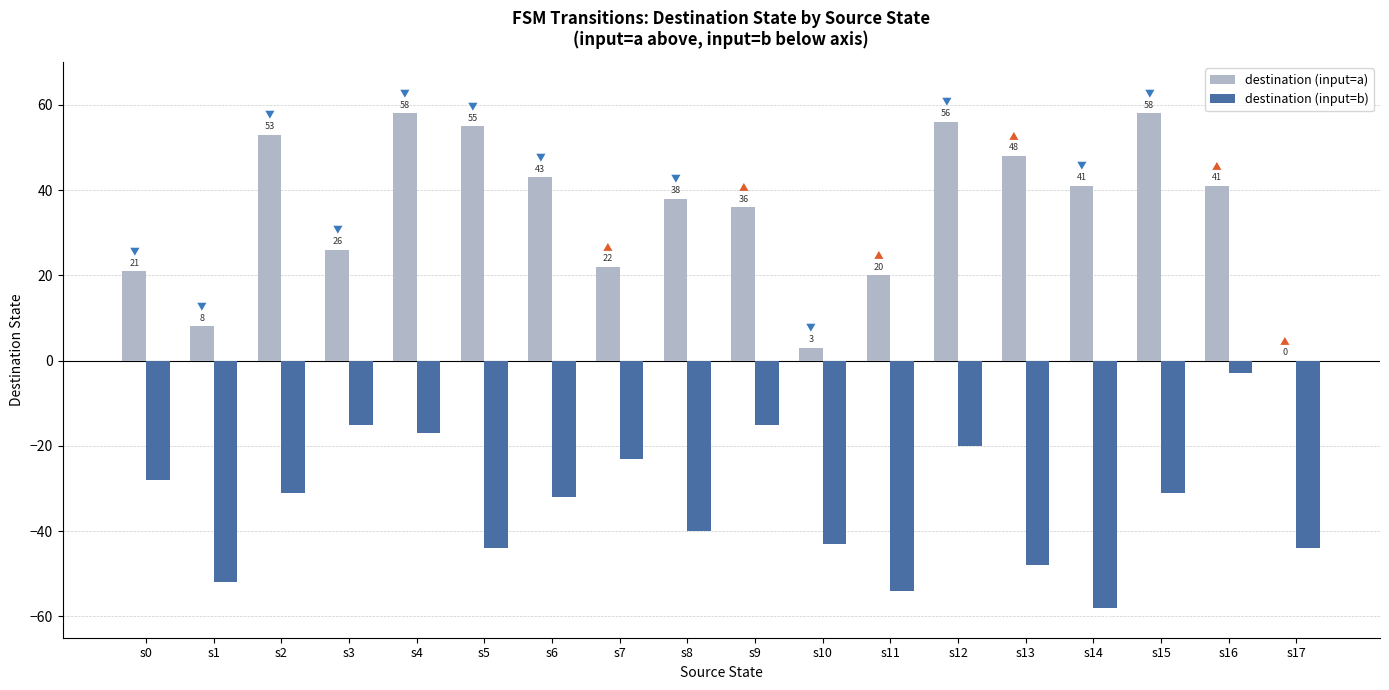

What is the difference between the destination (input=a) values at s17 and s9?

36